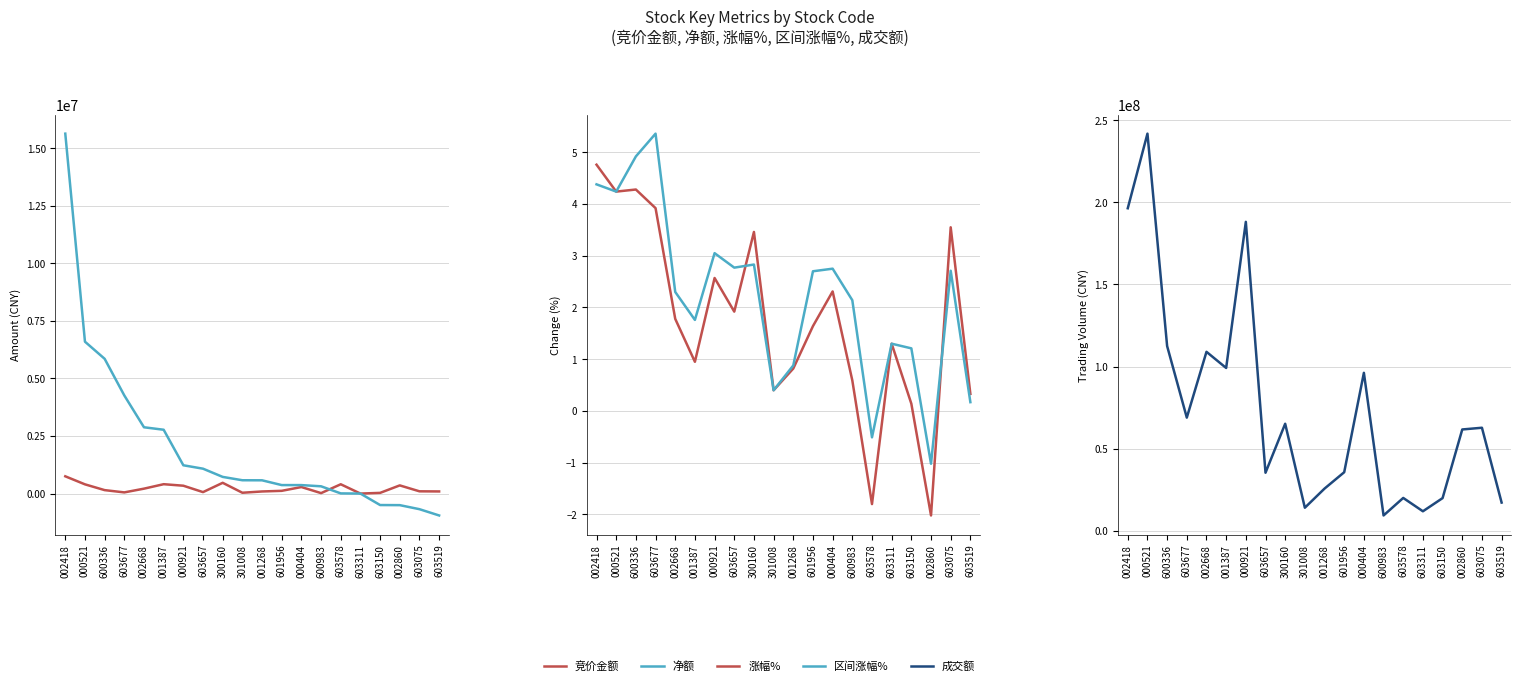

What is the smallest value displayed?

-950891.0